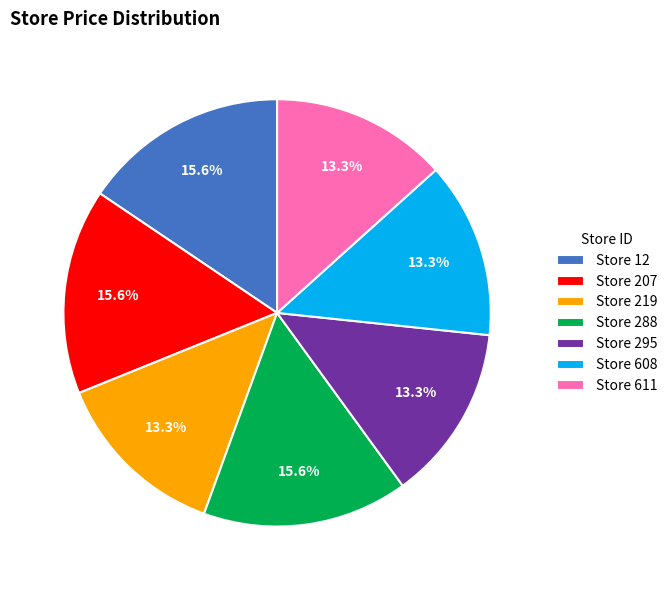

Approximately how many times larger is the value at Store 219 compared to Store 295?

1.0